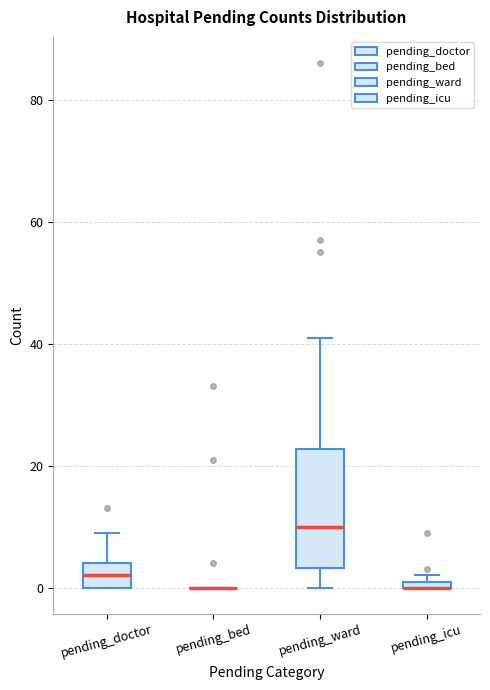

Comparing the boxes themselves (not the whiskers), which one is the tallest?

pending_ward